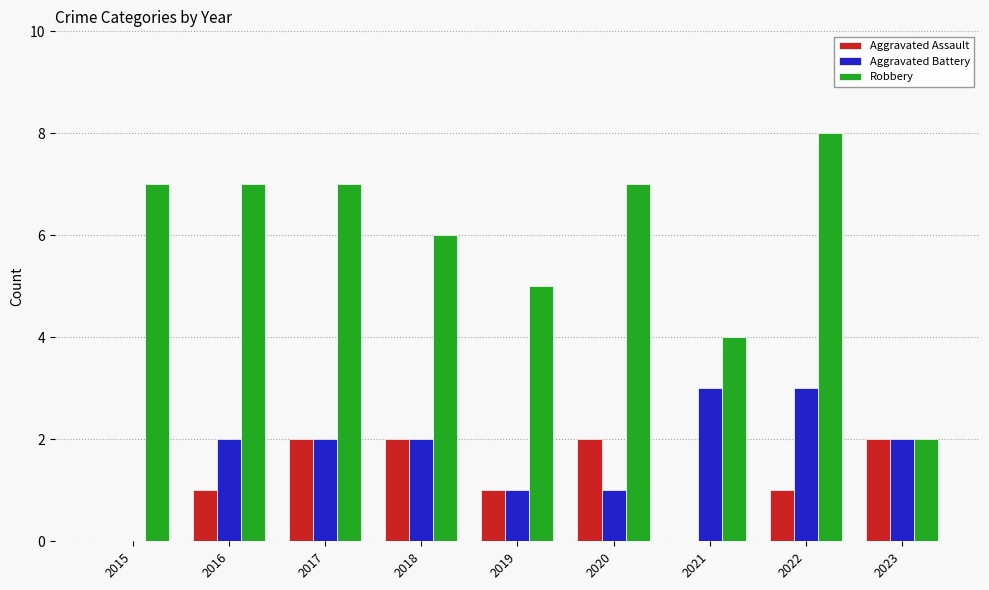

What is the approximate value of Robbery at 2017?

7